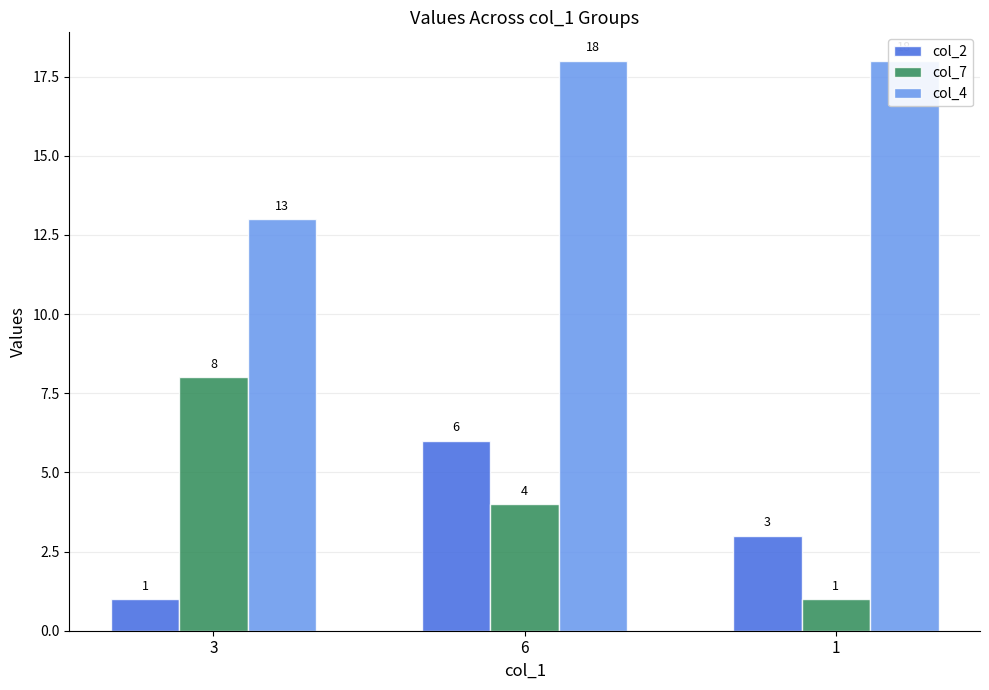

What is the difference between the maximum and minimum values in the col_4 series?

5